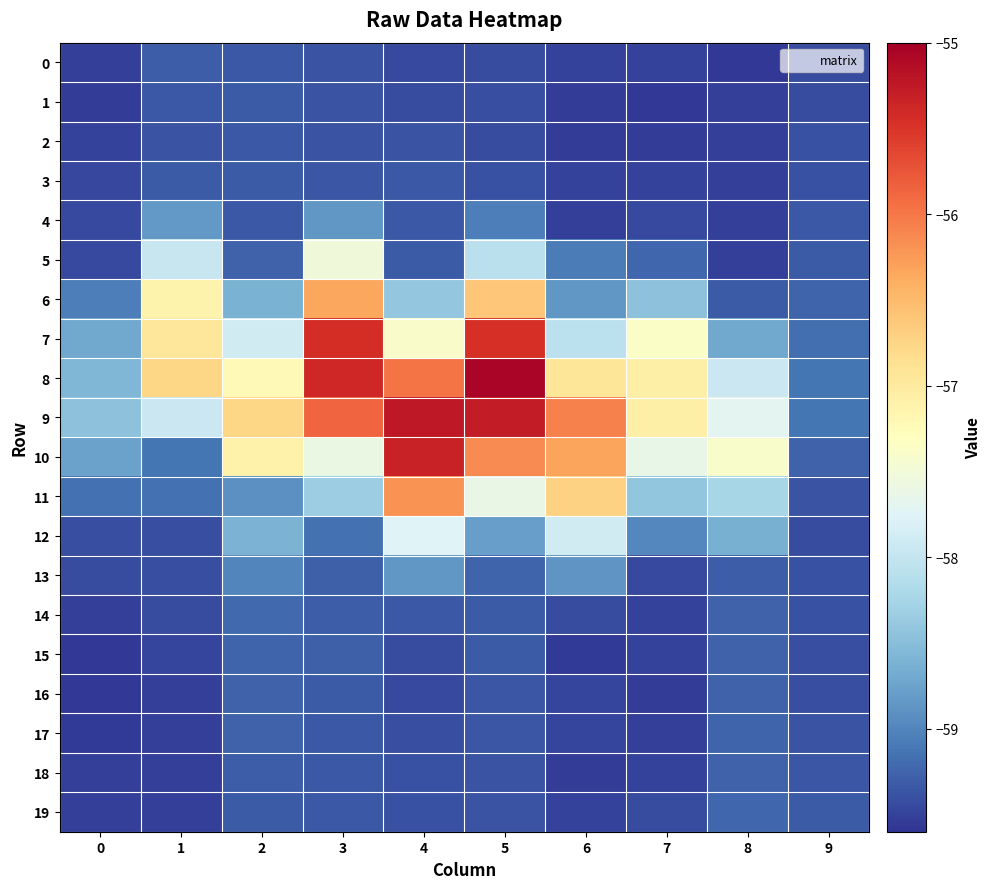

Which has a higher value, 8 or 1?

1